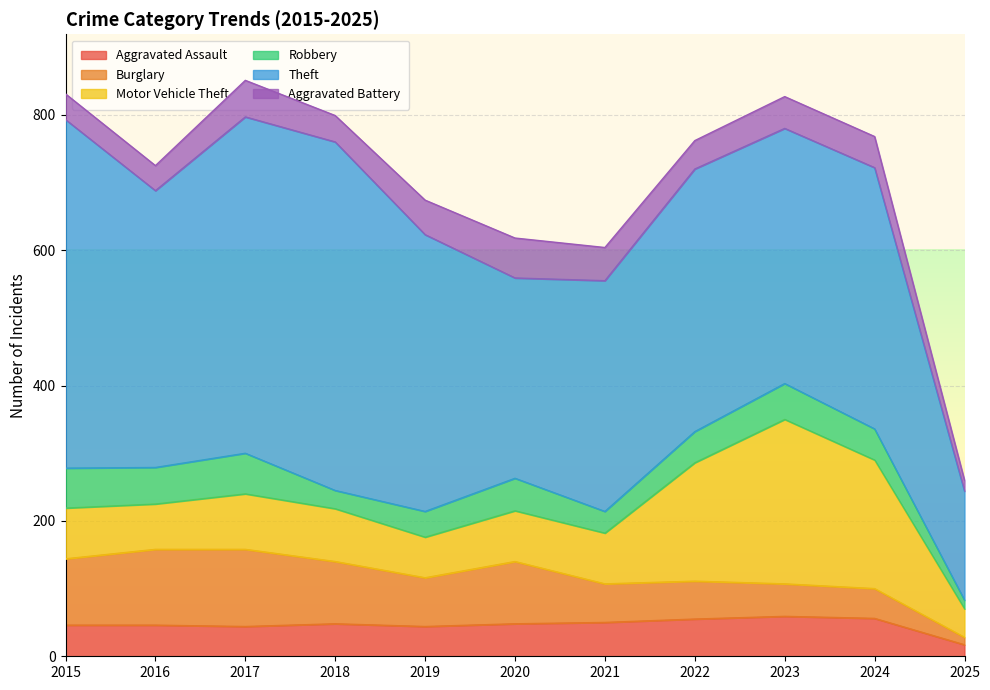

Which series has the largest total across all categories?

Theft